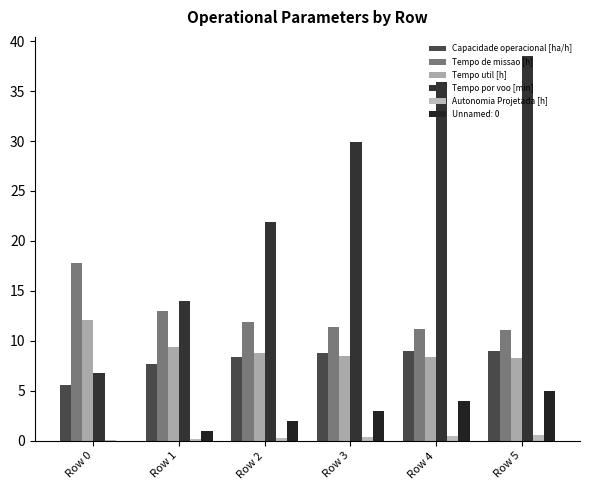

What is the minimum value for Tempo por voo [min]?

6.8